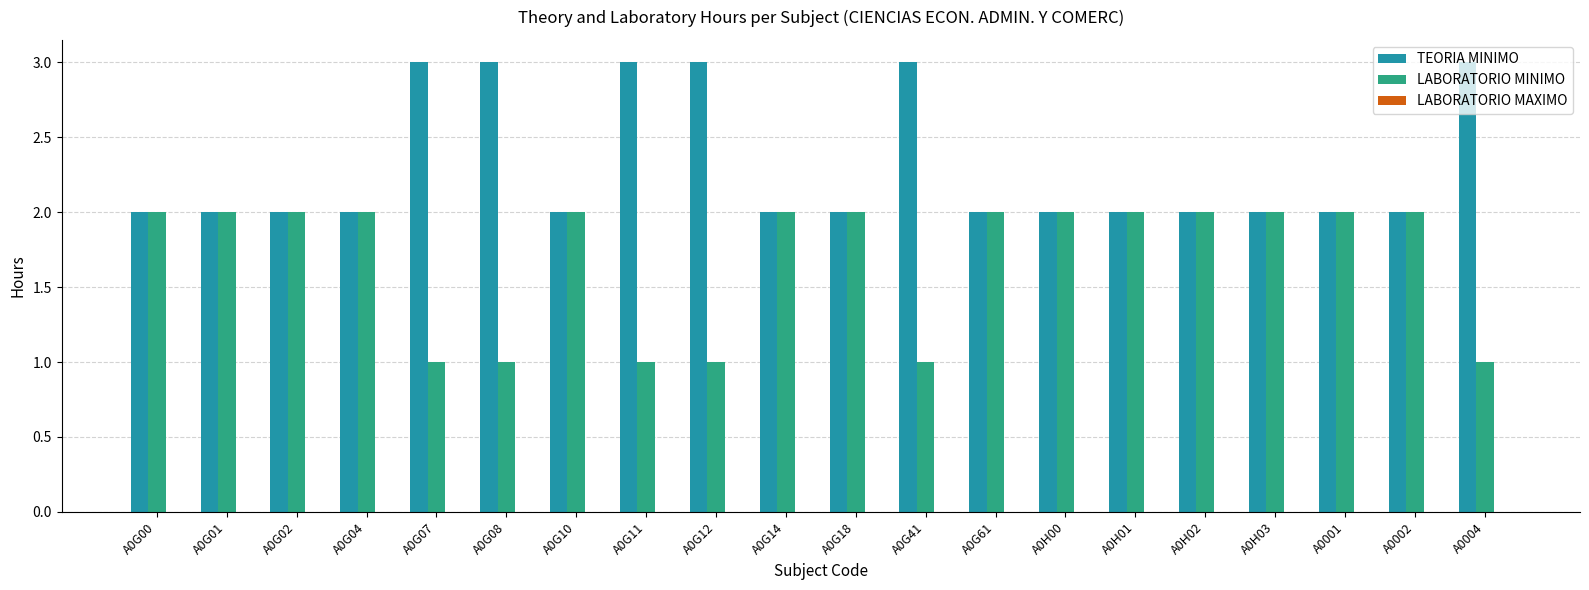

Does the chart contain stacked bars?

No